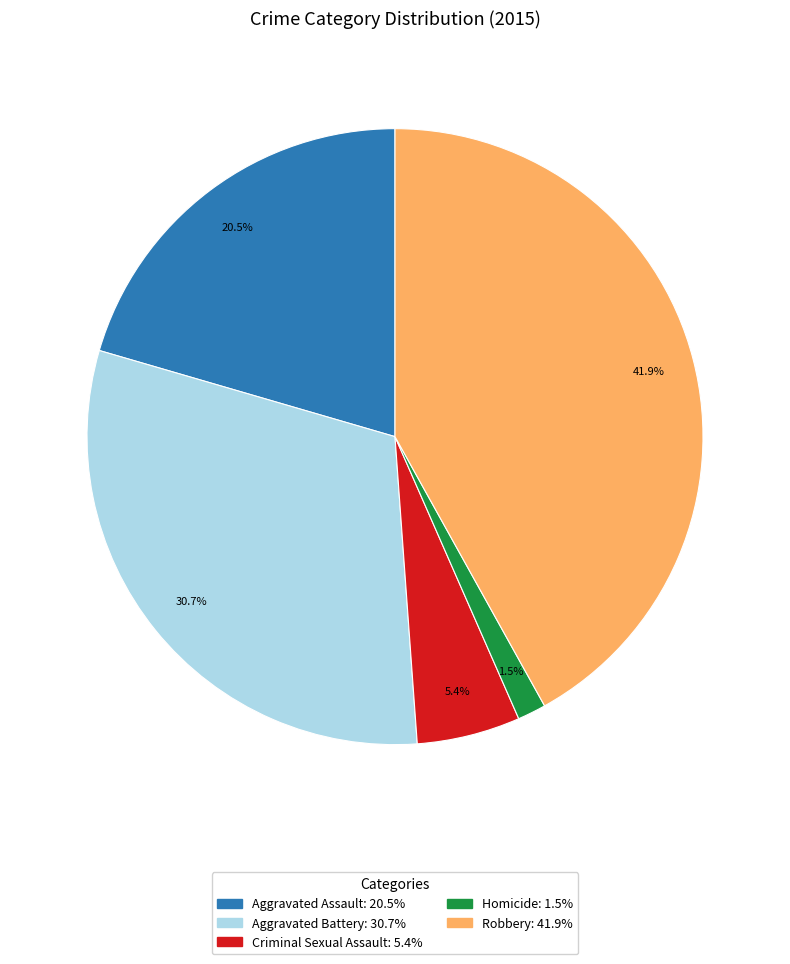

Rank the categories by value from lowest to highest.

Homicide, Criminal Sexual Assault, Aggravated Assault, Aggravated Battery, Robbery